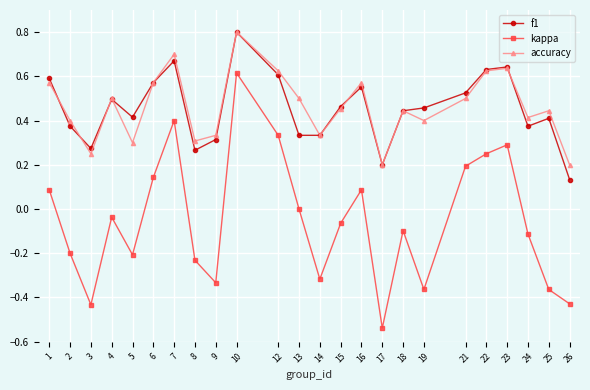

At which category does f1 reach its first local peak?

4